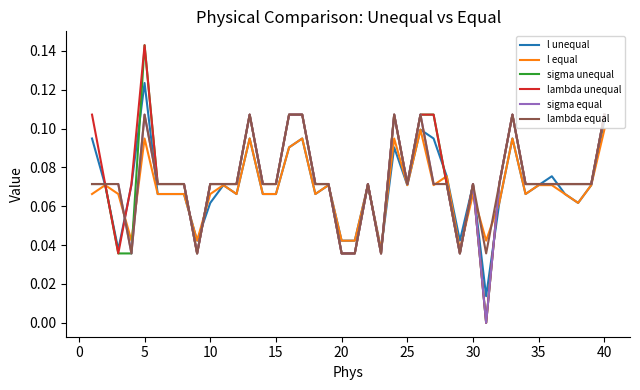

Which category has the highest value across all series?

5